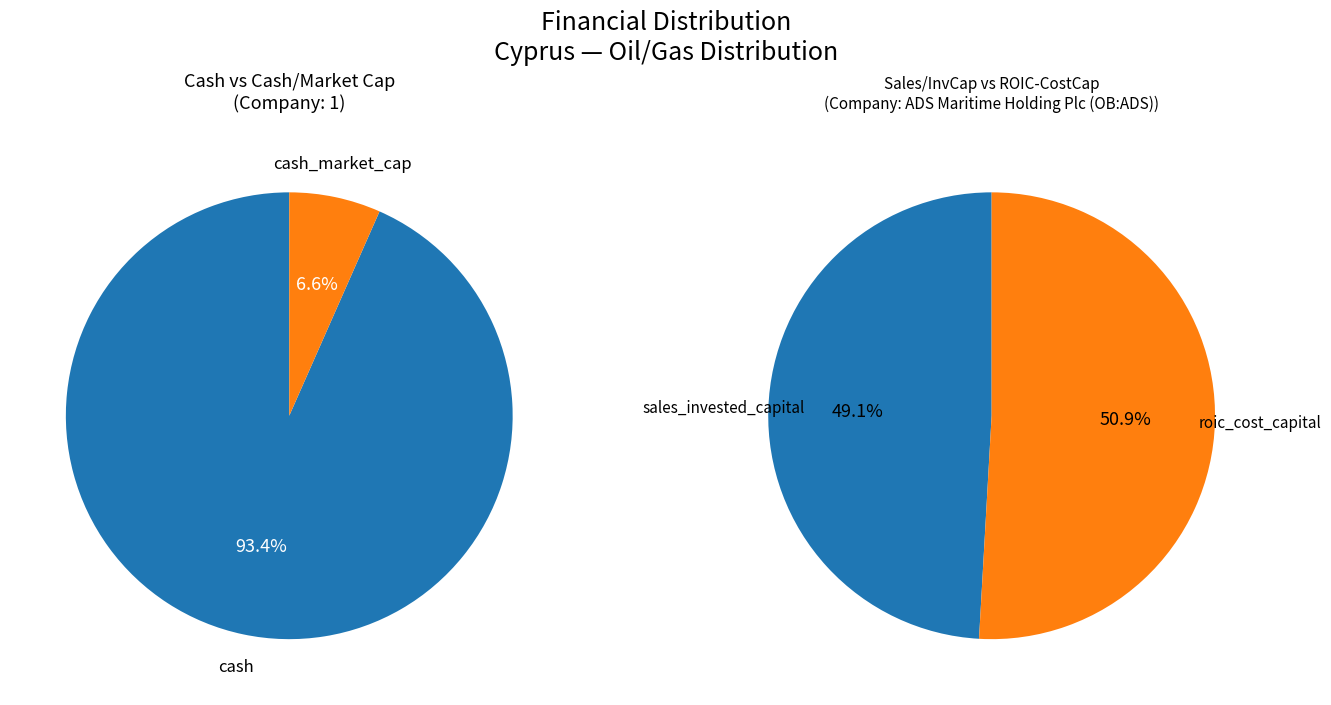

What is the total percentage of 1 and ADS Maritime Holding Plc (OB:ADS)?

100.0%